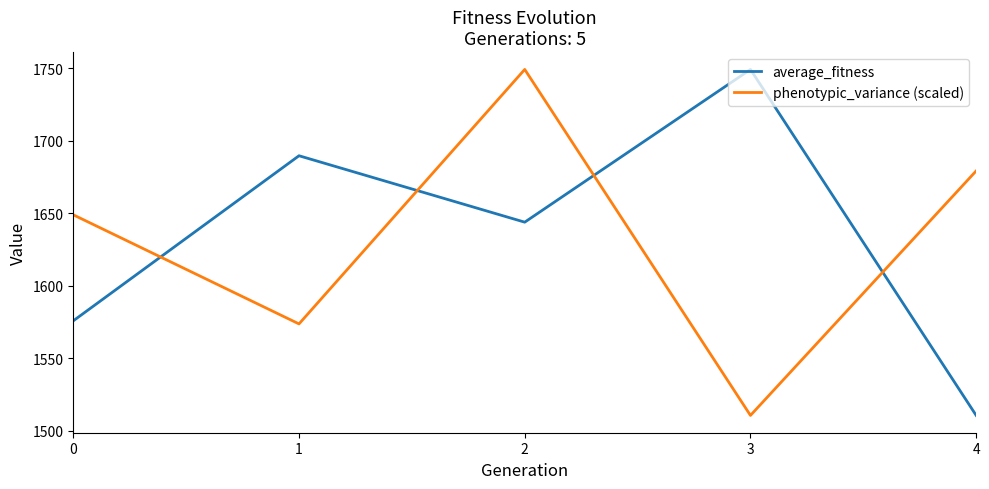

How many series are shown in this chart?

2